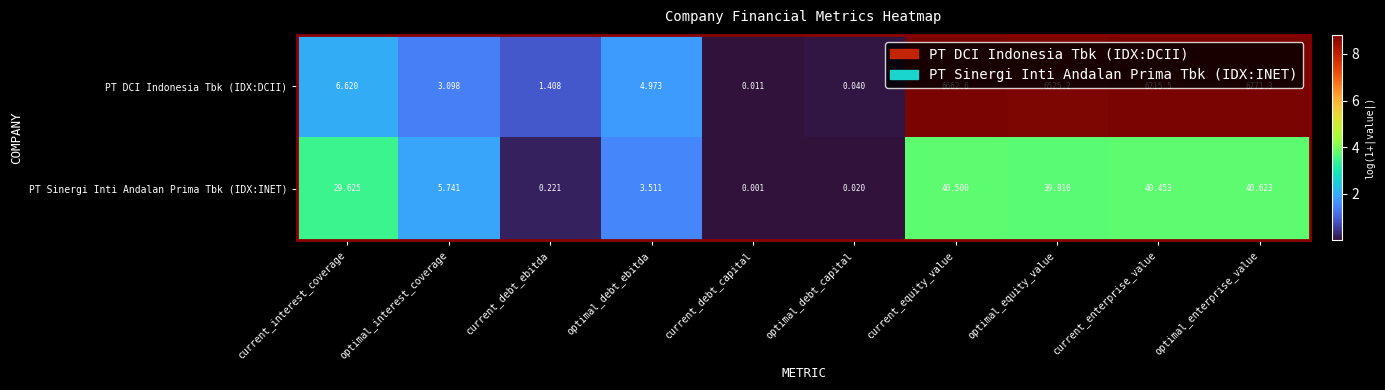

Which series has the largest range (max minus min)?

PT DCI Indonesia Tbk (IDX:DCII)